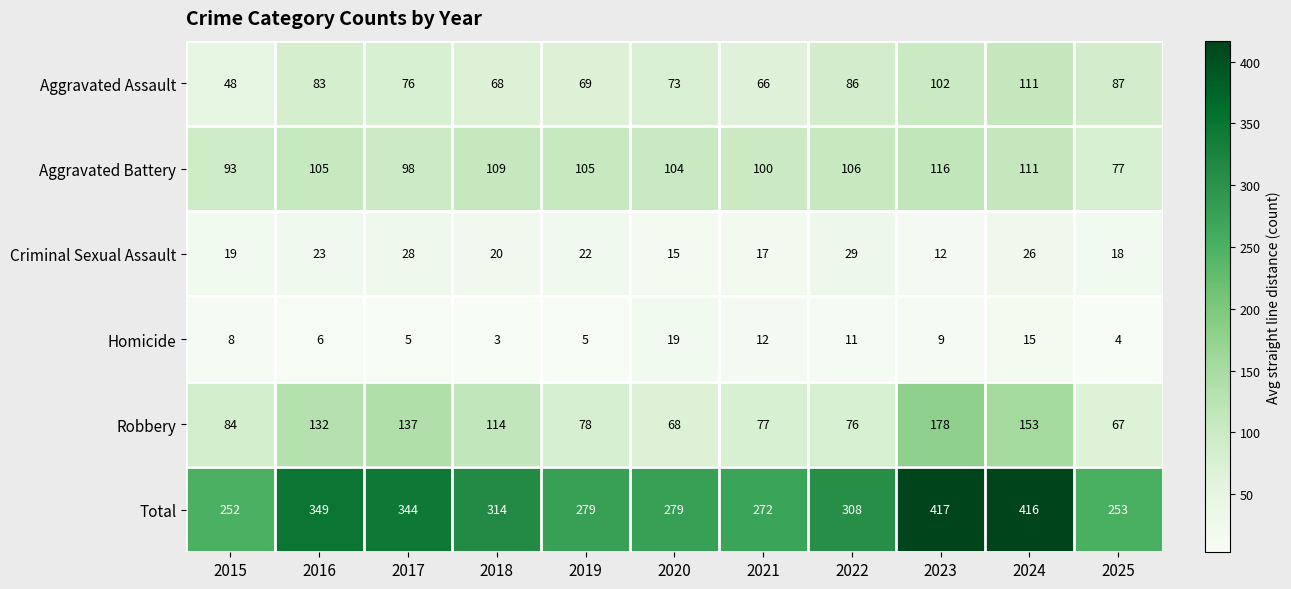

Count the number of categories in the chart.

11